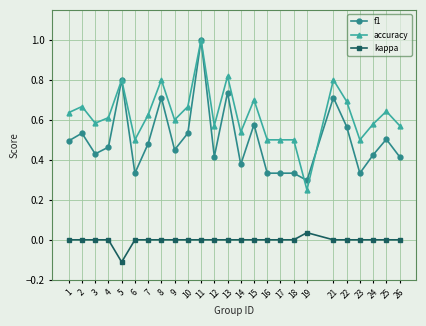

At 23, list the series in order from smallest to largest.

kappa, f1, accuracy